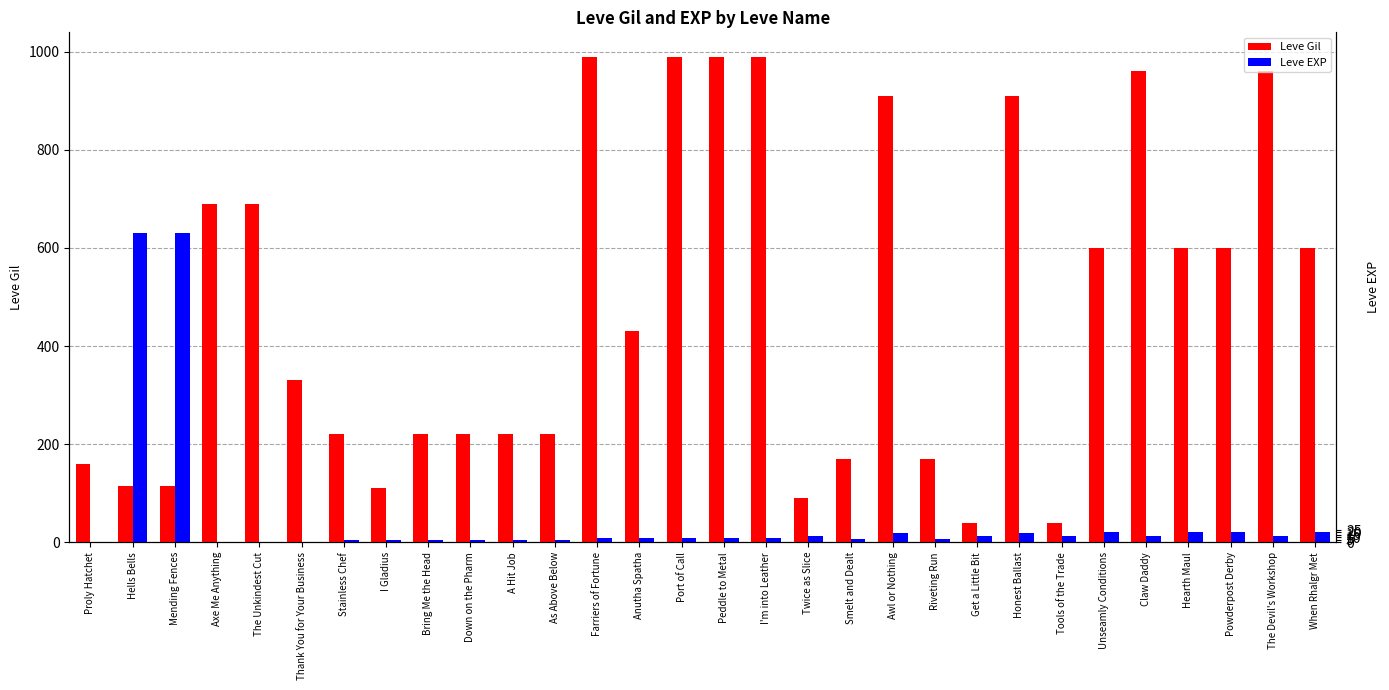

What position from the right is A Hit Job?

20